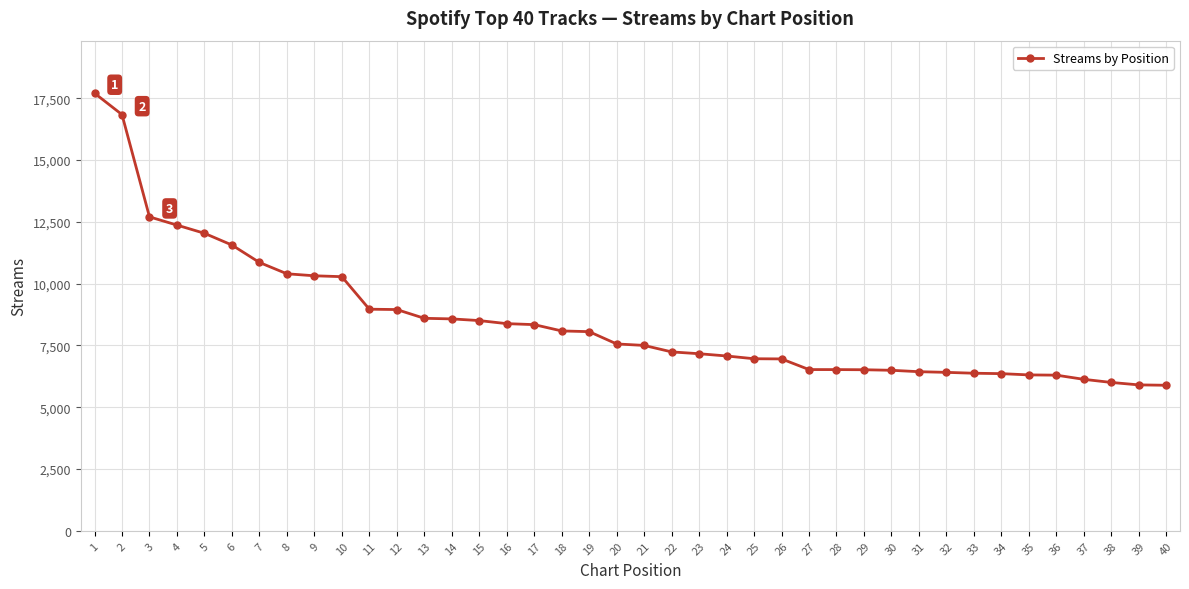

The value at 32 is 6410. True or false?

True